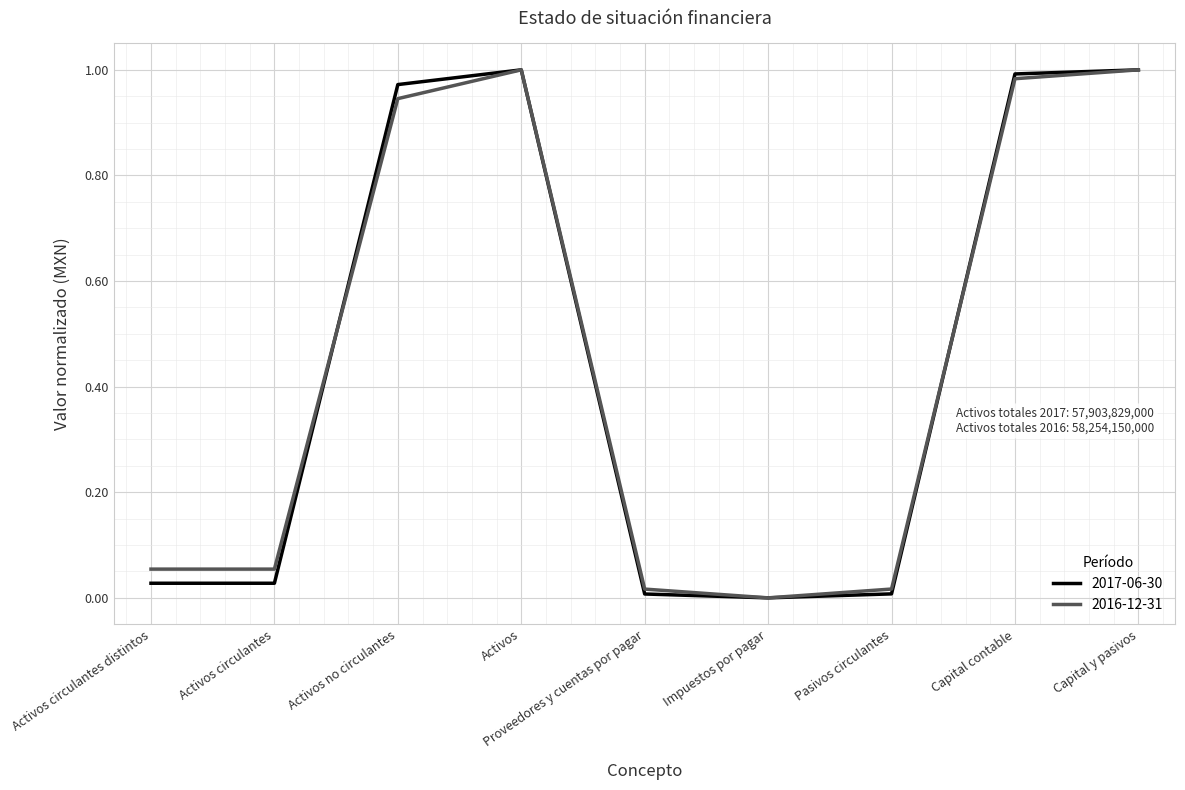

What is the sum of the 2016-12-31 values at Capital y pasivos and Activos circulantes?

1.1